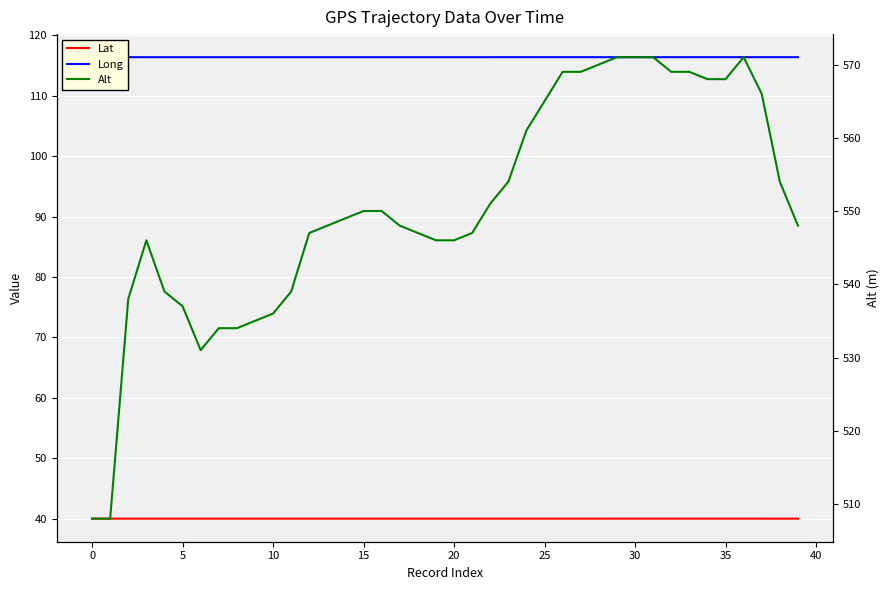

At how many categories does at least one series exceed 336?

40